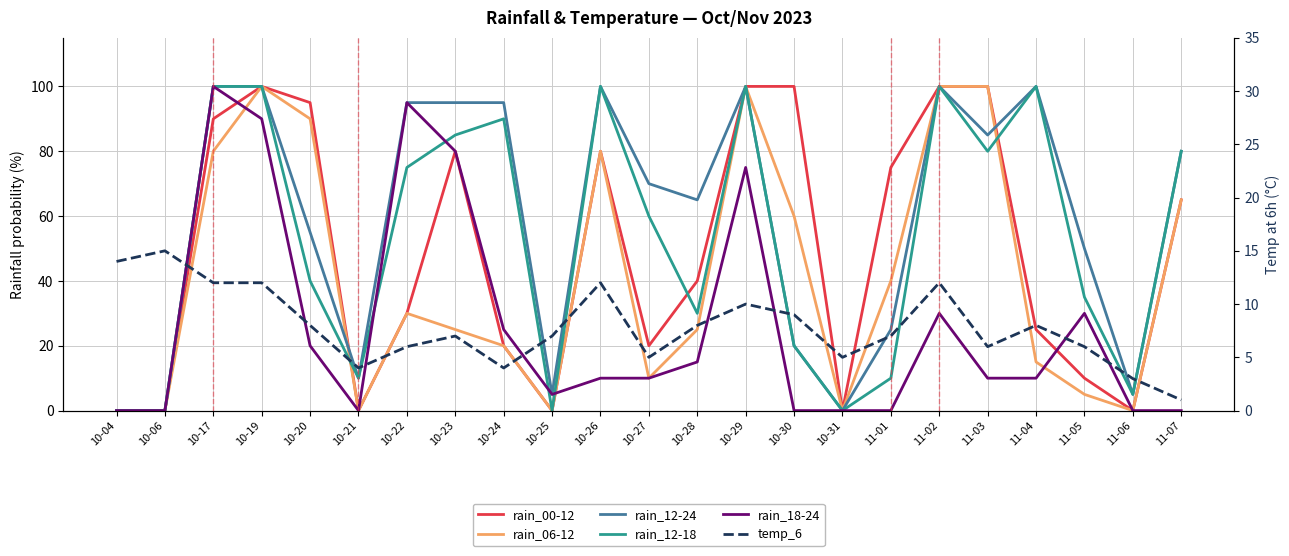

What is the difference between the highest and lowest values at 11-04?

92